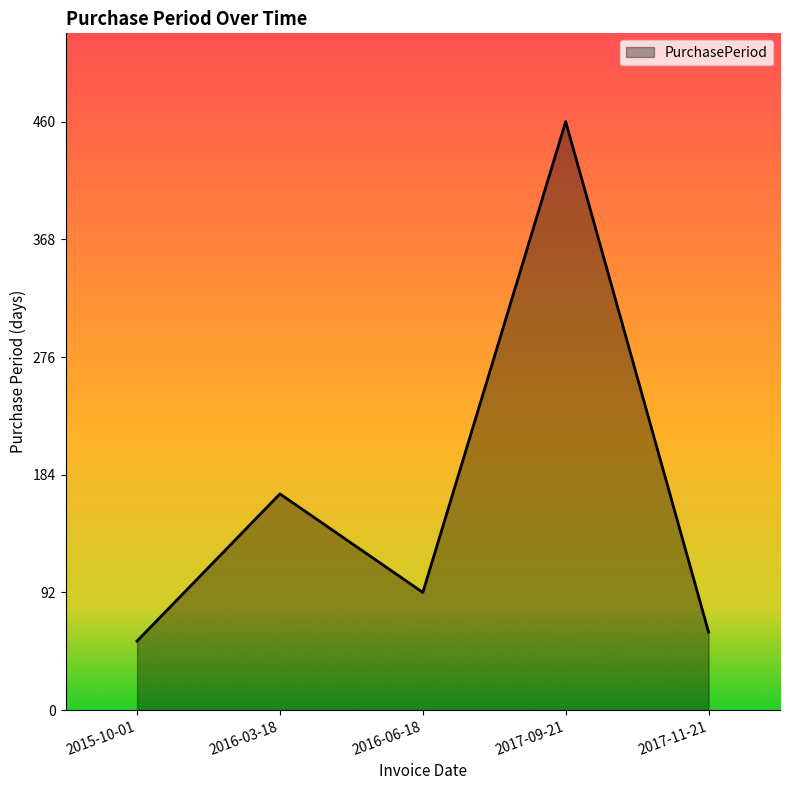

What is the greatest value displayed?

460